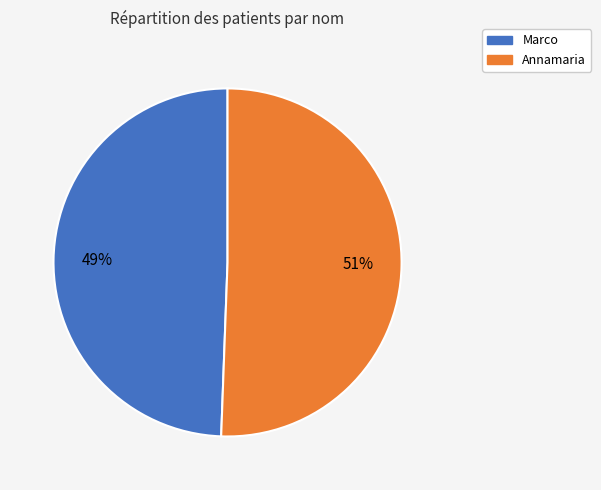

Rank the categories by value from highest to lowest.

Annamaria, Marco